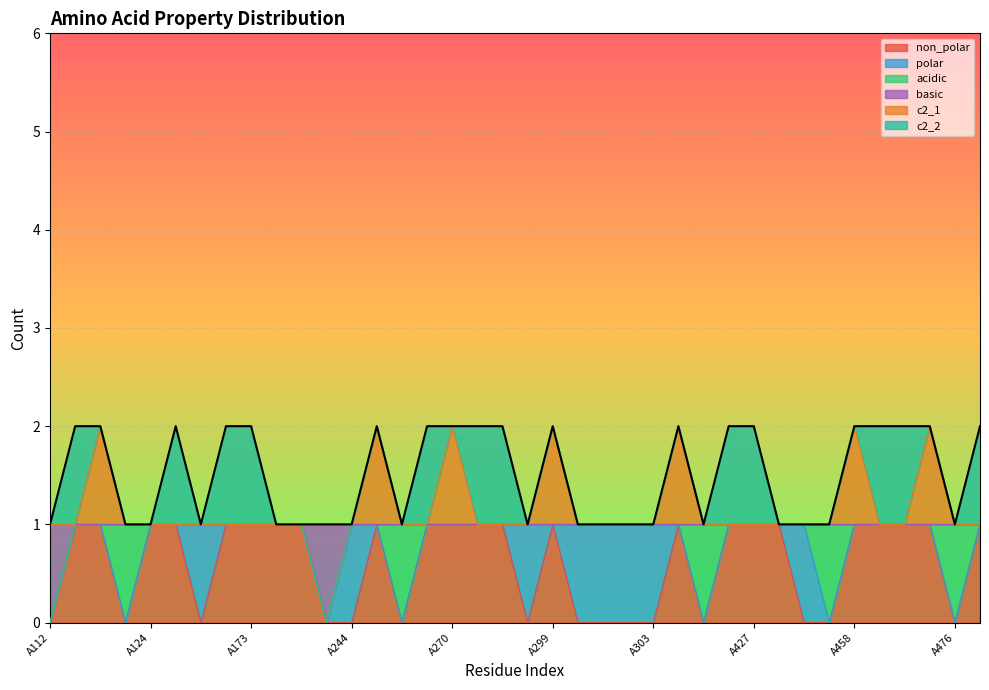

At which category is the sum across all series the highest?

A120